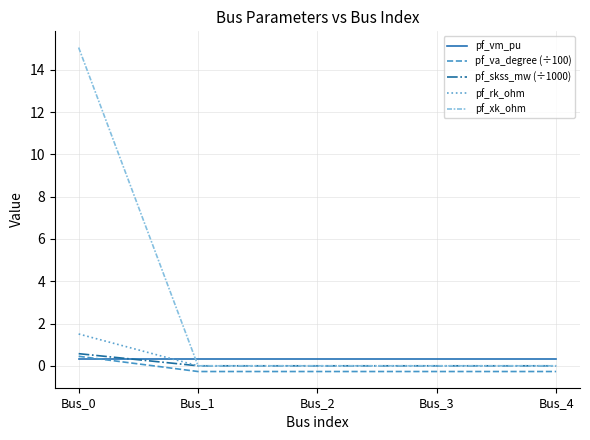

True or false: pf_va_degree (÷100) and pf_rk_ohm intersect in this chart.

False